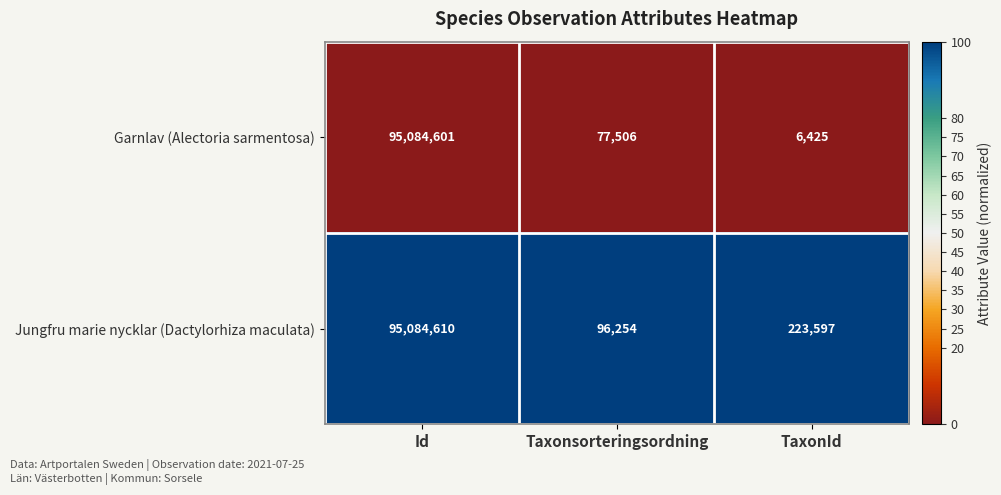

Which series changed the most between Id and Taxonsorteringsordning?

Garnlav (Alectoria sarmentosa)